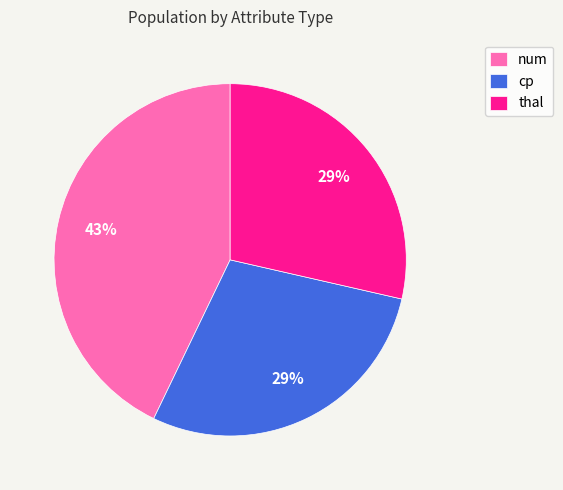

To the nearest percent, what is the difference between the cp and num slice percentages?

14%